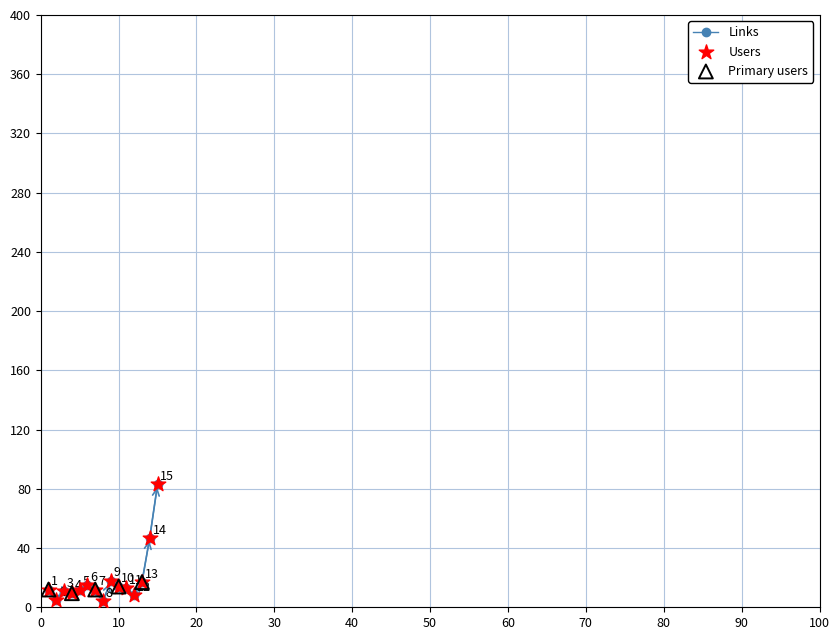

How many interior local valleys (lower than both neighbors) does the data have?

4